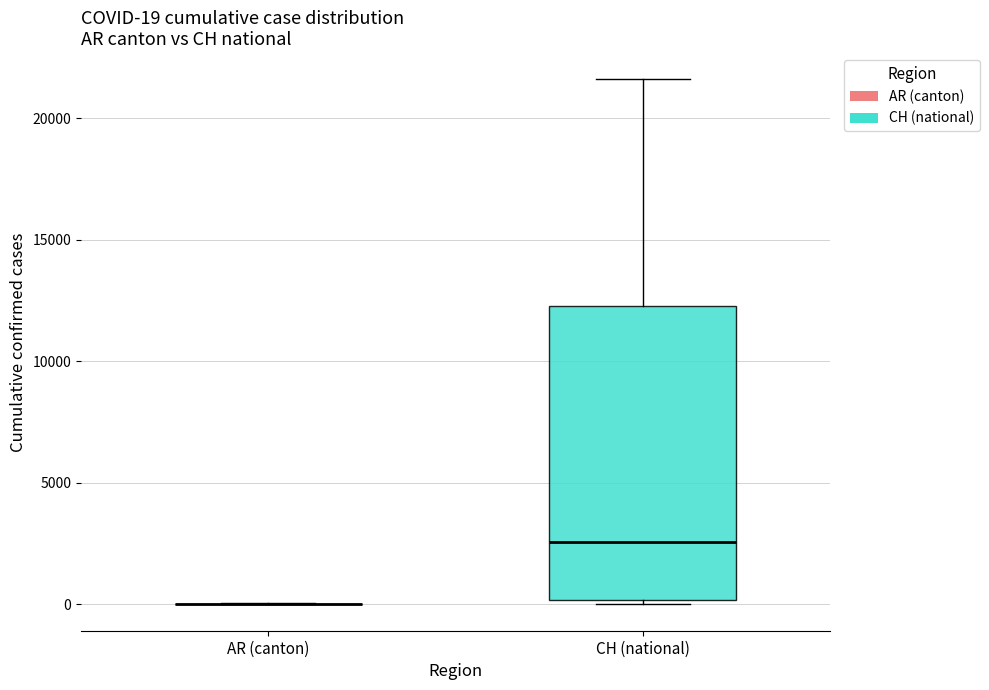

Which box is the tallest, from its lower edge to its upper edge?

CH (national)